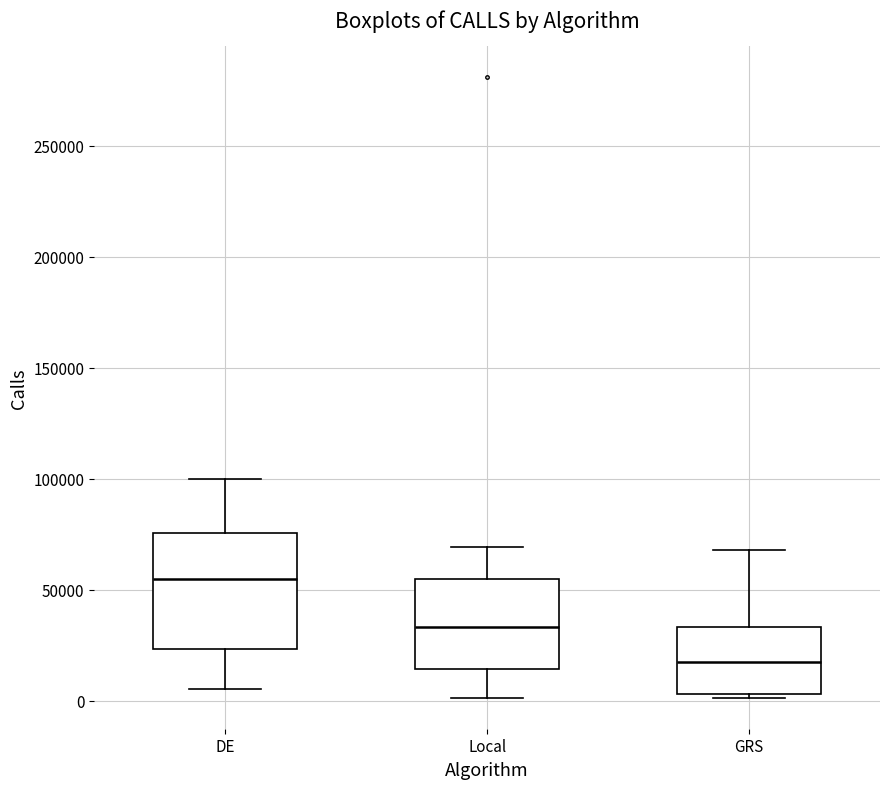

Which box has the highest median line?

DE